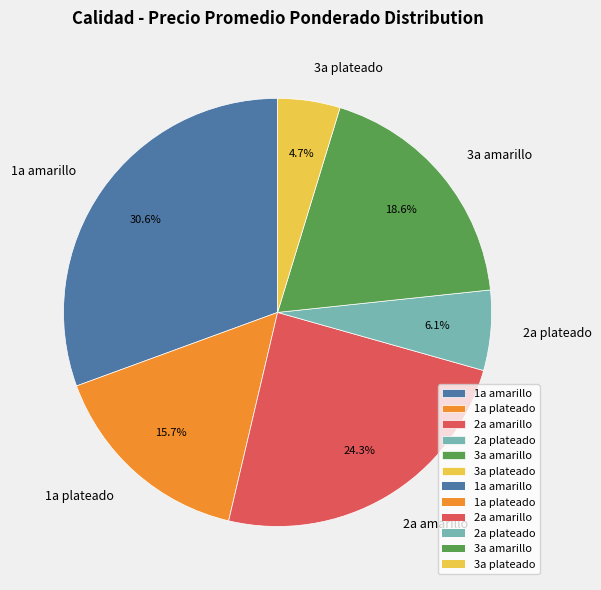

Approximately how many times larger is the value at 1a plateado compared to 2a amarillo?

0.6